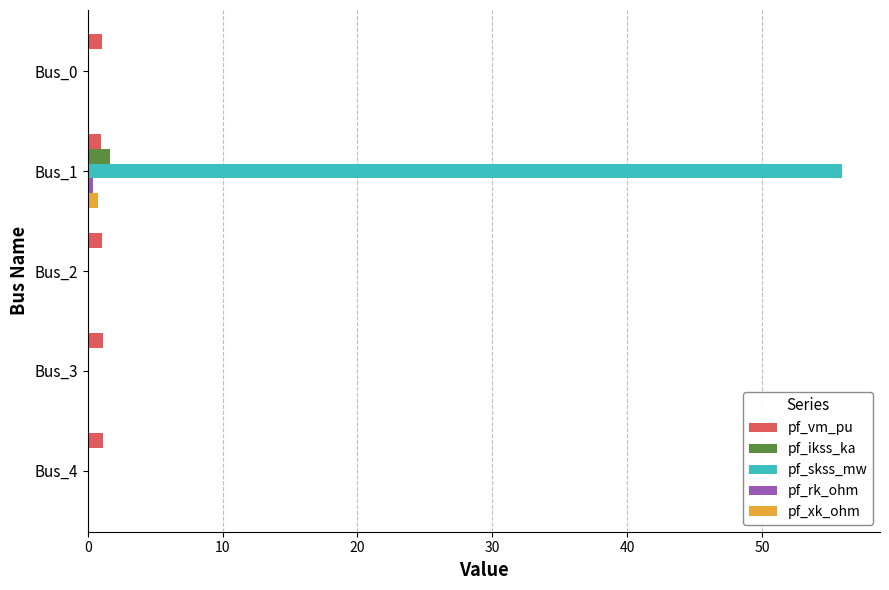

Which series changed the most between Bus_0 and Bus_1?

pf_skss_mw